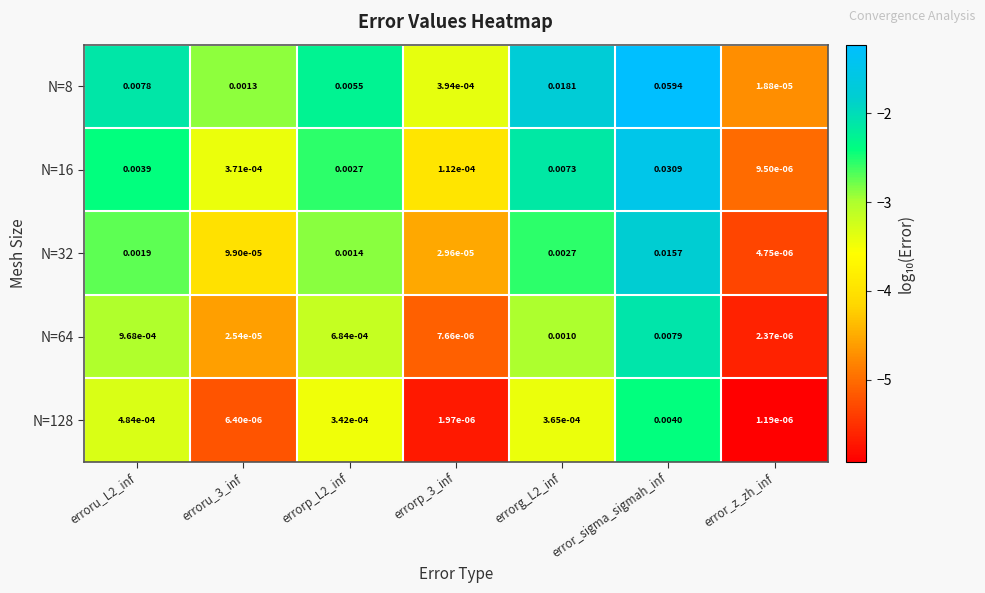

Which label corresponds to the largest value in the chart?

error_sigma_sigmah_inf